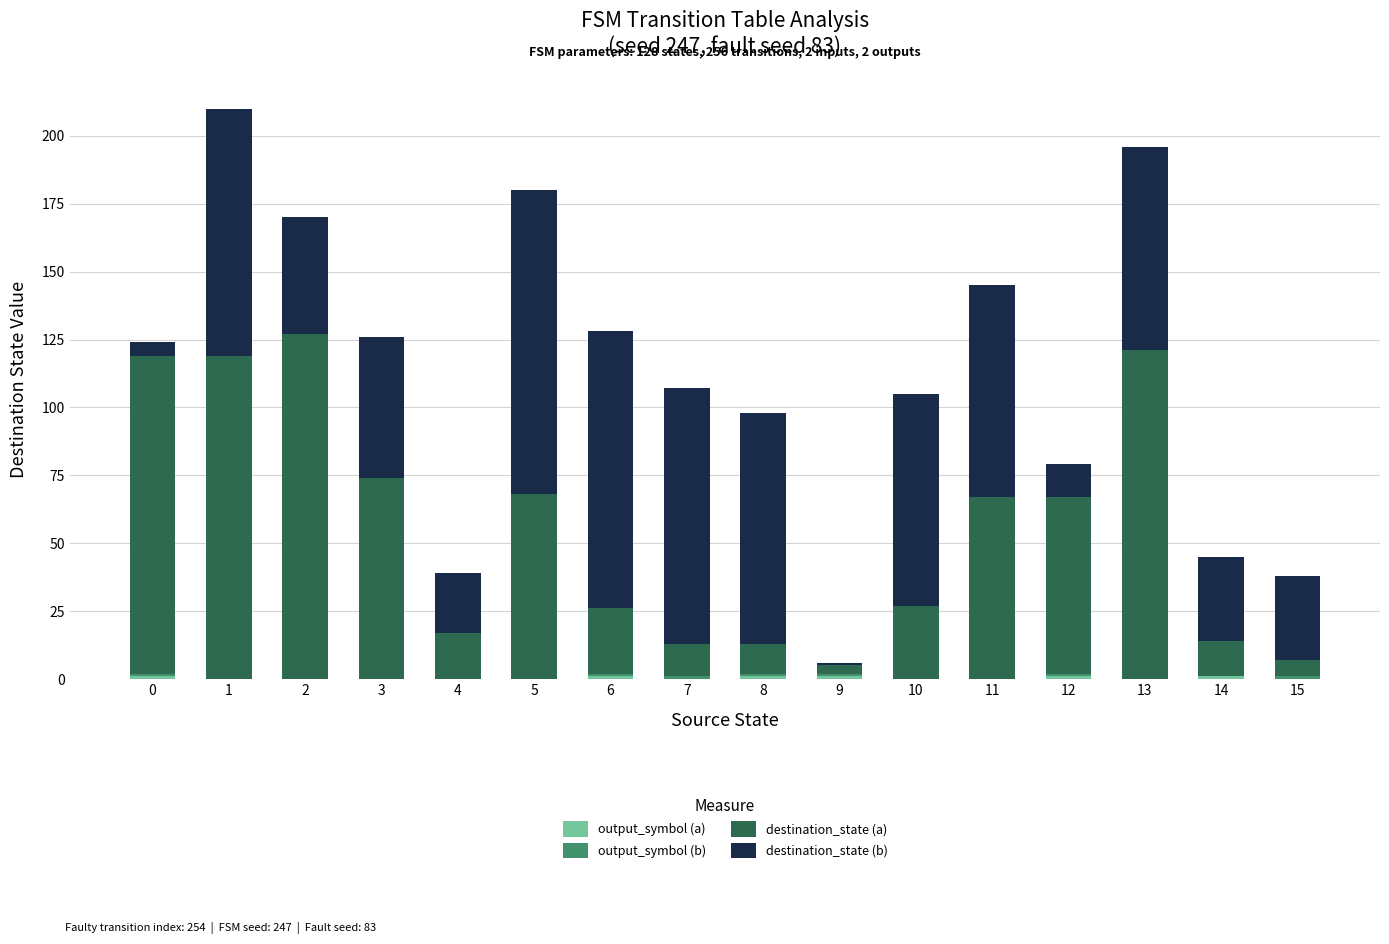

Does the chart contain stacked bars?

Yes